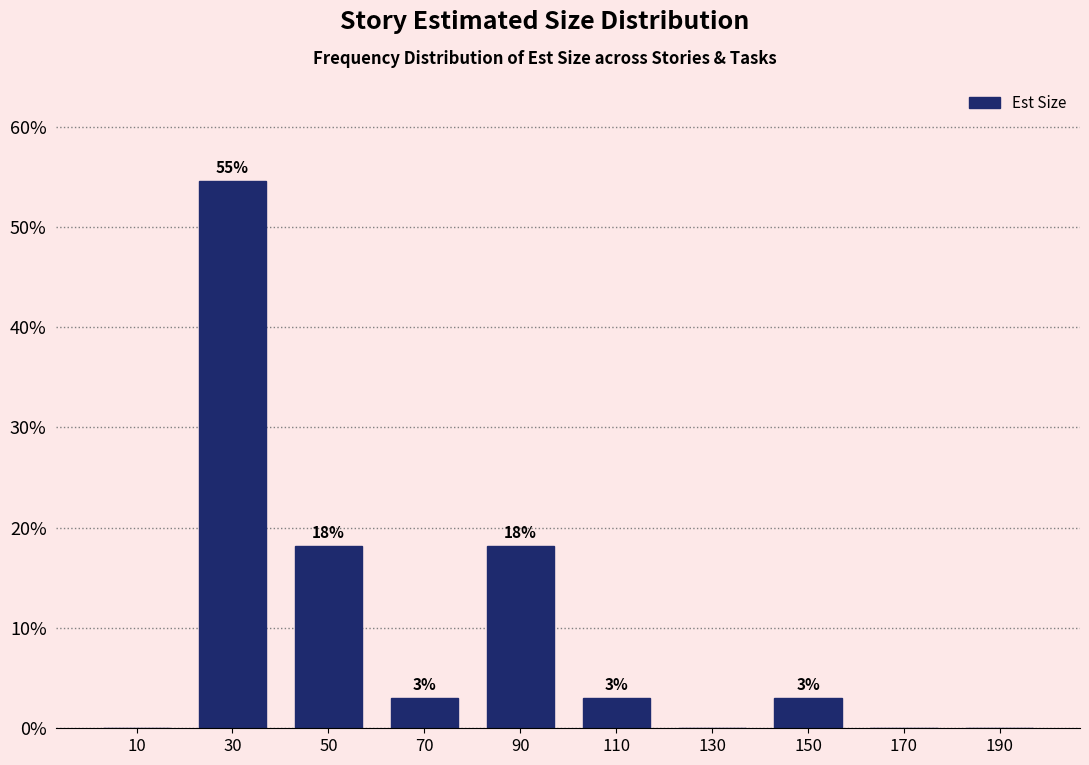

Which range on the x-axis has the tallest bar?

20 to 40